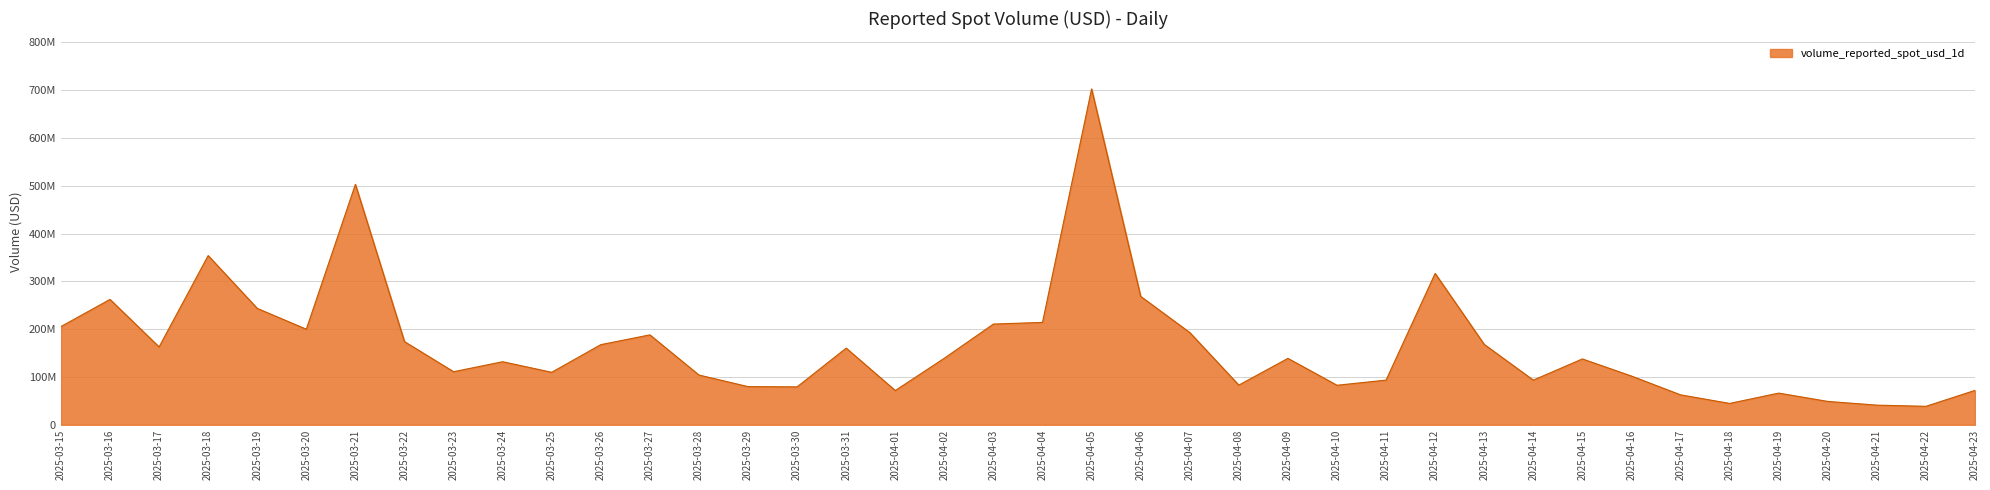

What is the average value?

165580071.3